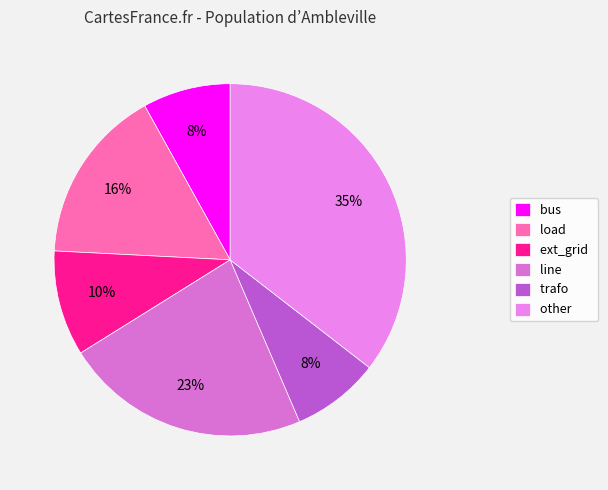

How many segments does this pie chart have?

6